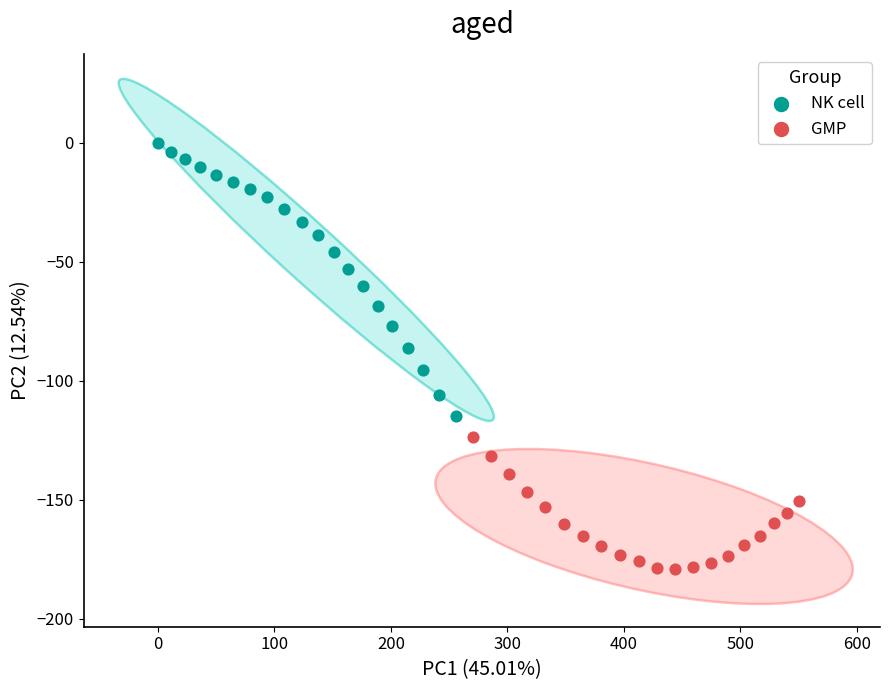

Which series contains the highest Y value?

NK cell